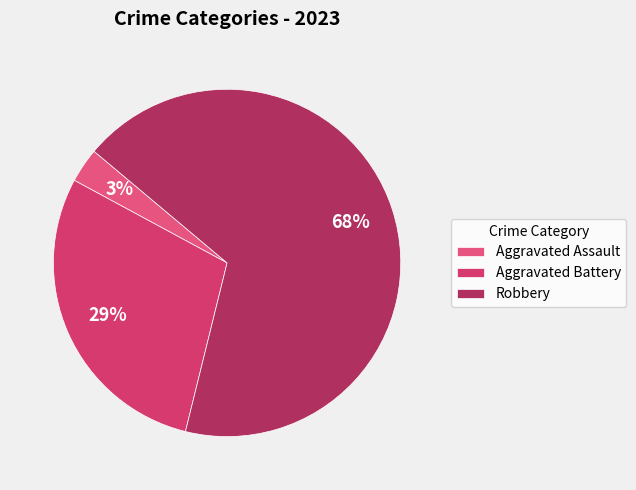

True or false: Robbery accounts for 65% of the total.

False